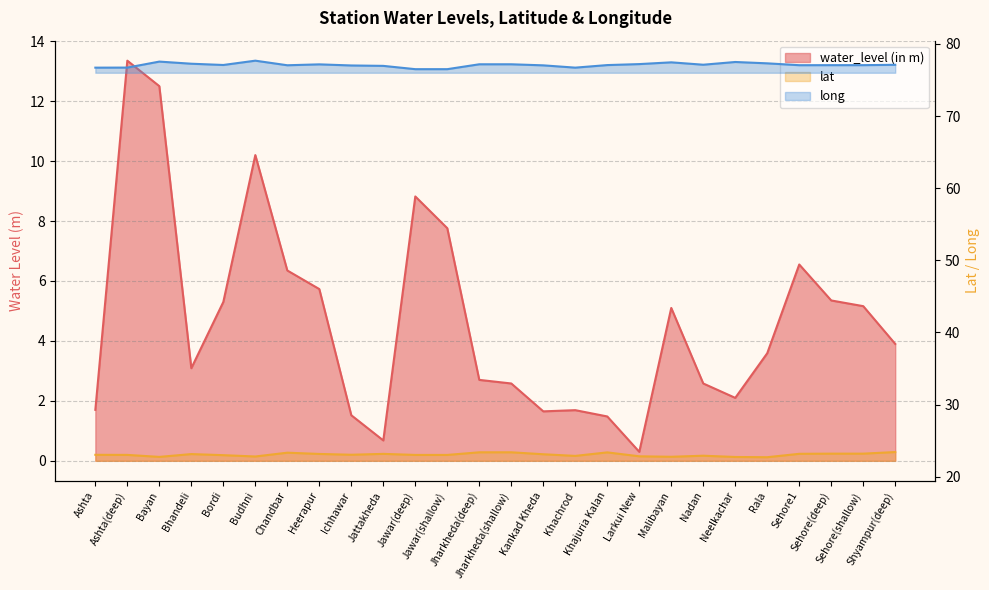

At which label does water_level (in m) reach its peak?

Ashta(deep)